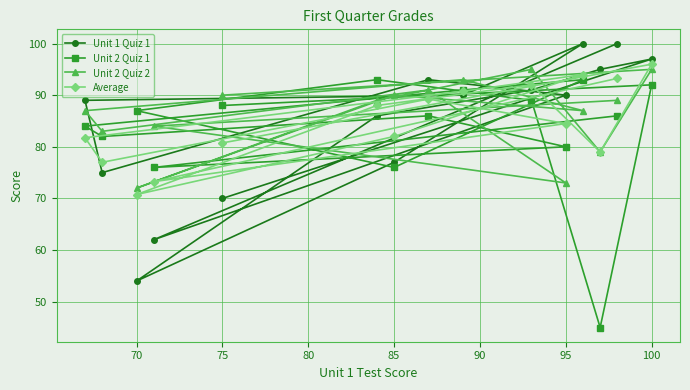

At which label does Average reach its peak?

100